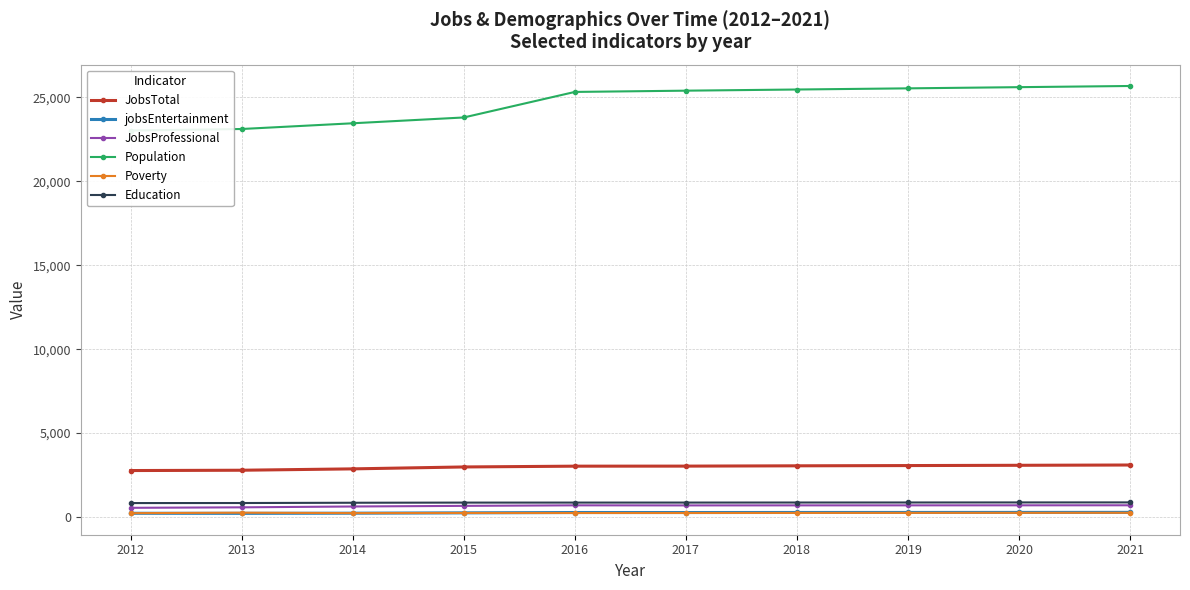

What is the total value across all series at 2017?

30482